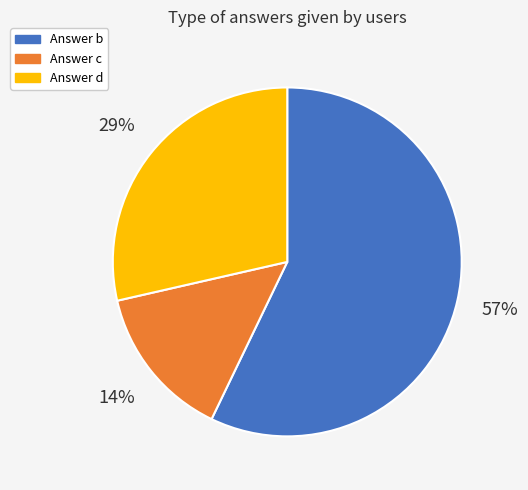

How many slices are in this pie chart?

3